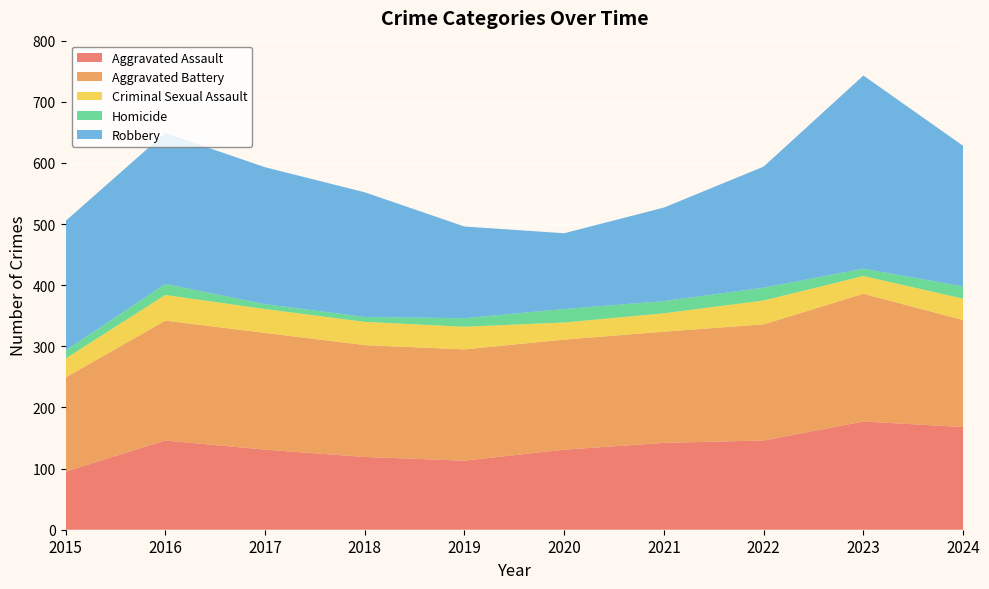

Reading left to right, transcribe all the data shown in this chart.

Aggravated Assault: 2015=95	2016=146	2017=131	2018=119	2019=113	2020=131	2021=142	2022=146	2023=177	2024=168
Aggravated Battery: 2015=154	2016=196	2017=191	2018=183	2019=182	2020=180	2021=182	2022=190	2023=209	2024=175
Criminal Sexual Assault: 2015=31	2016=42	2017=39	2018=38	2019=37	2020=28	2021=30	2022=39	2023=29	2024=35
Homicide: 2015=13	2016=18	2017=8	2018=8	2019=14	2020=22	2021=20	2022=21	2023=12	2024=20
Robbery: 2015=212	2016=247	2017=224	2018=204	2019=150	2020=124	2021=153	2022=198	2023=316	2024=230